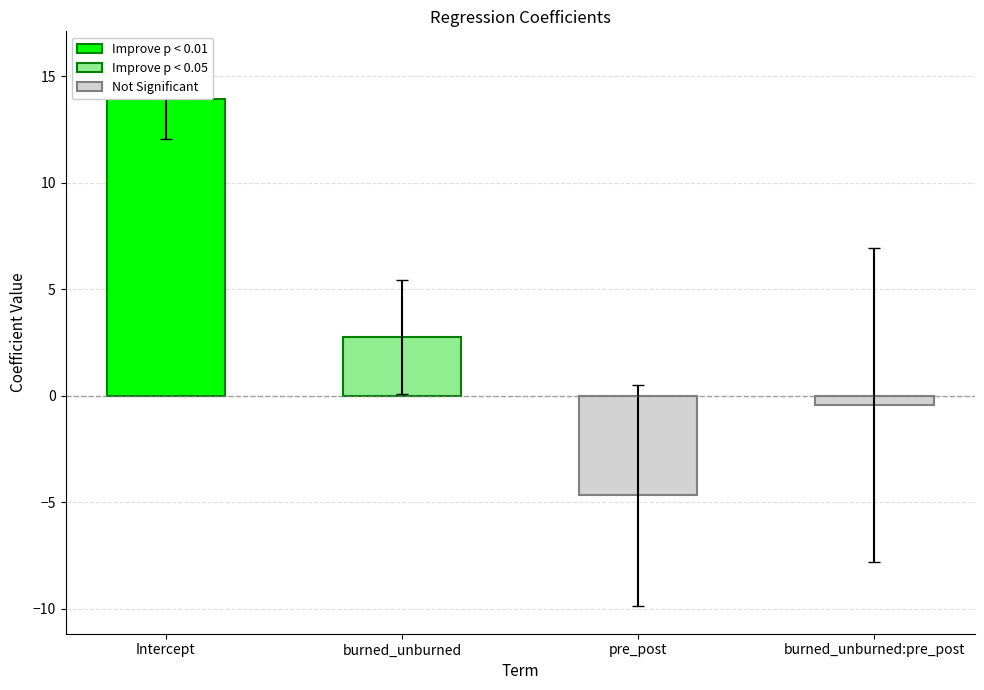

Rank the categories by P>|t| value from highest to lowest.

burned_unburned:pre_post, pre_post, burned_unburned, Intercept